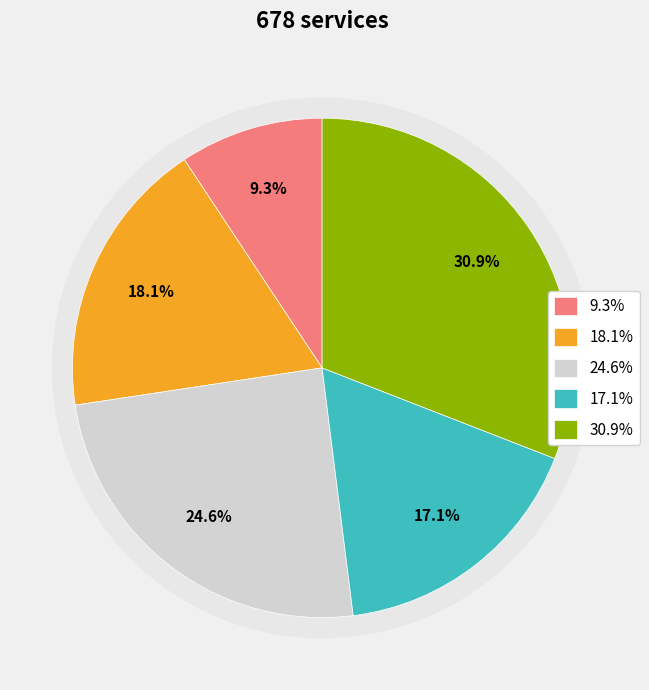

How many segments does this pie chart have?

5